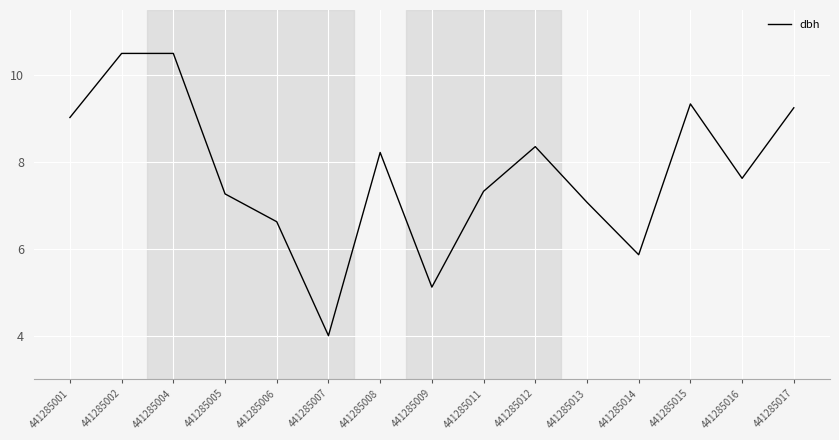

What is the smallest value displayed?

4.0